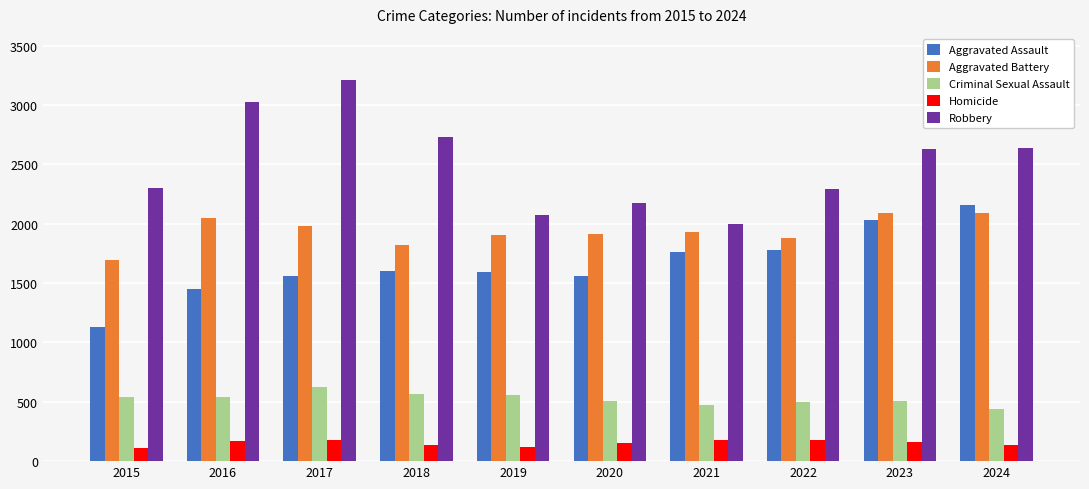

What is the value of the Aggravated Battery bar at the 7th from the left?

1934